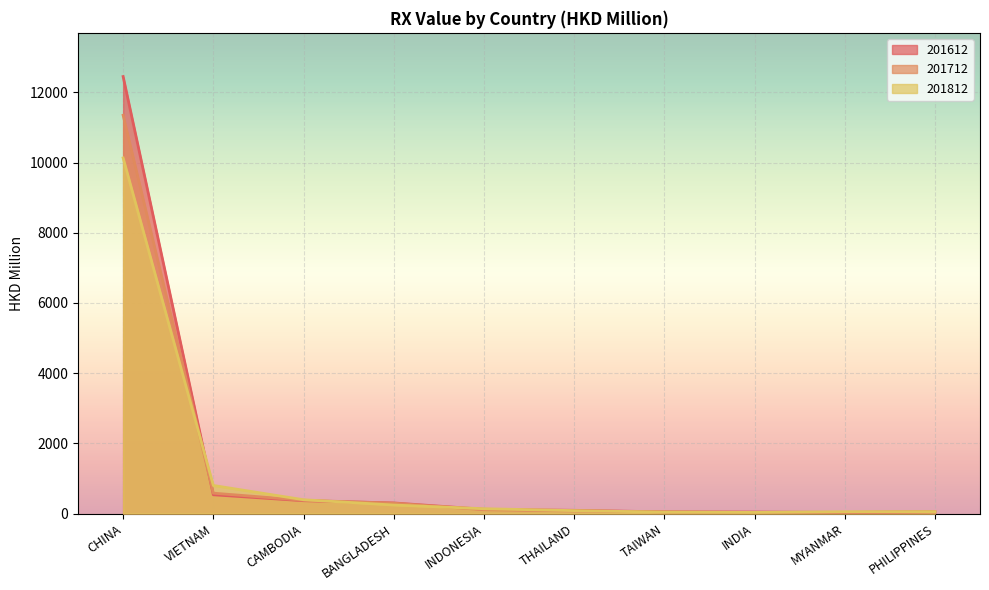

After their last crossing, which series has the higher values: 201612 or 201812?

201812